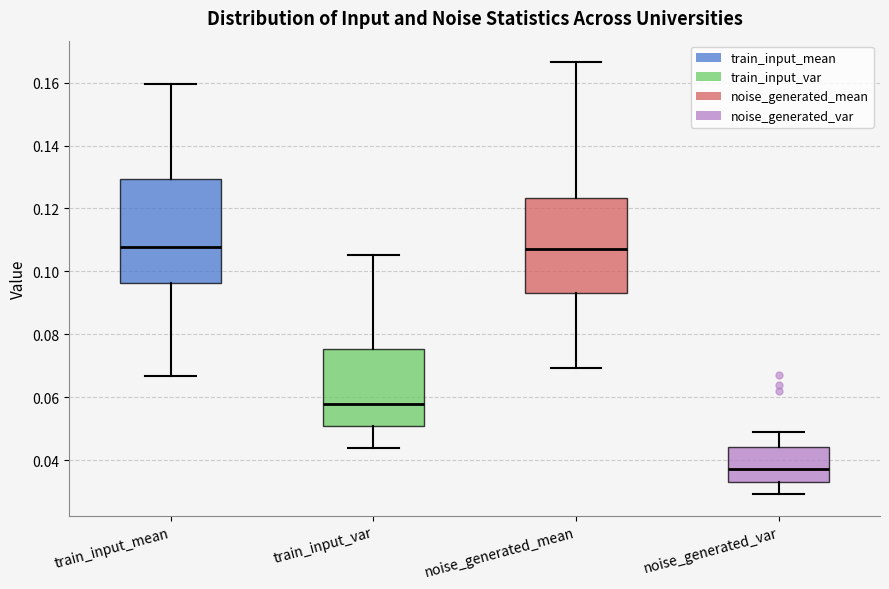

Comparing the boxes themselves (not the whiskers), which one is the tallest?

train_input_mean